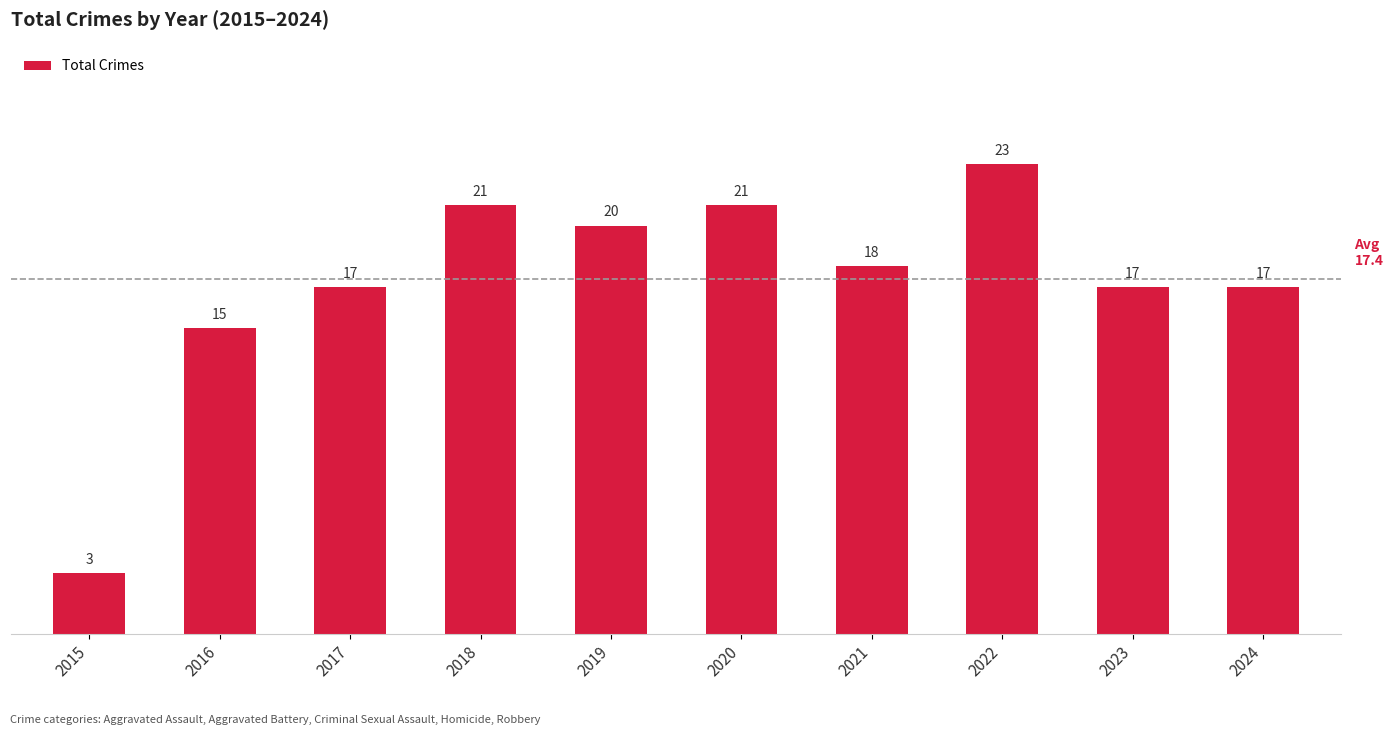

The value at 2017 is 17. True or false?

True